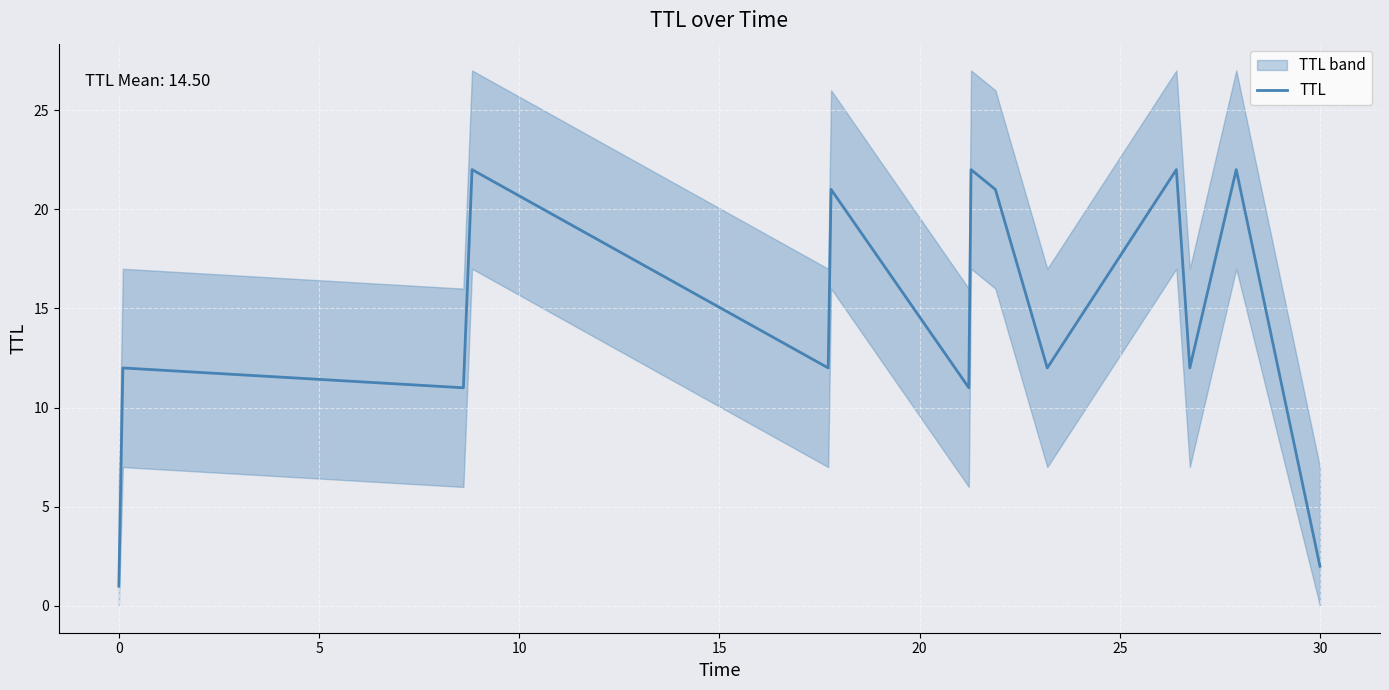

What is the value of the 9th point from the left?

21